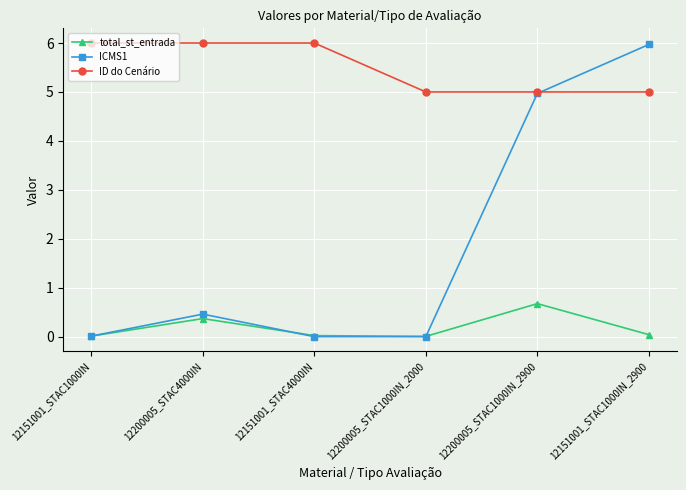

The ID do Cenário series shows 2.3 at 12200005_STAC4000IN. True or false?

False